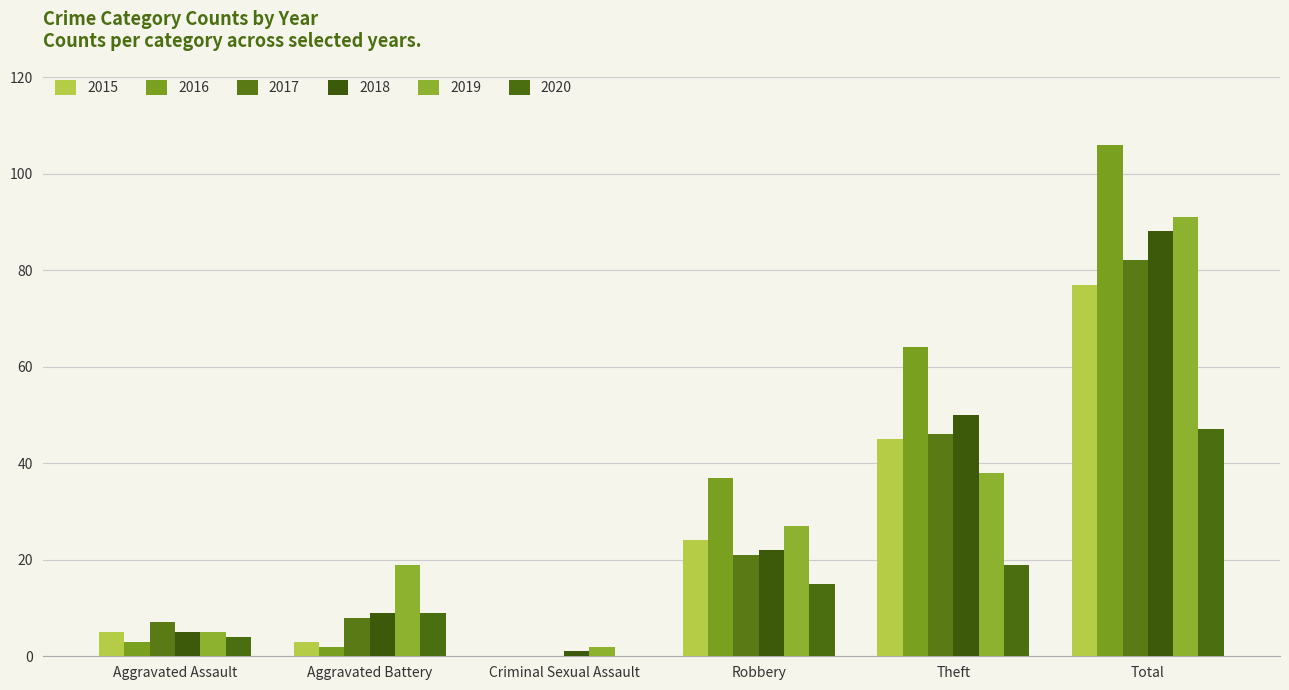

The value of 2015 at Criminal Sexual Assault is 0. True or false?

True